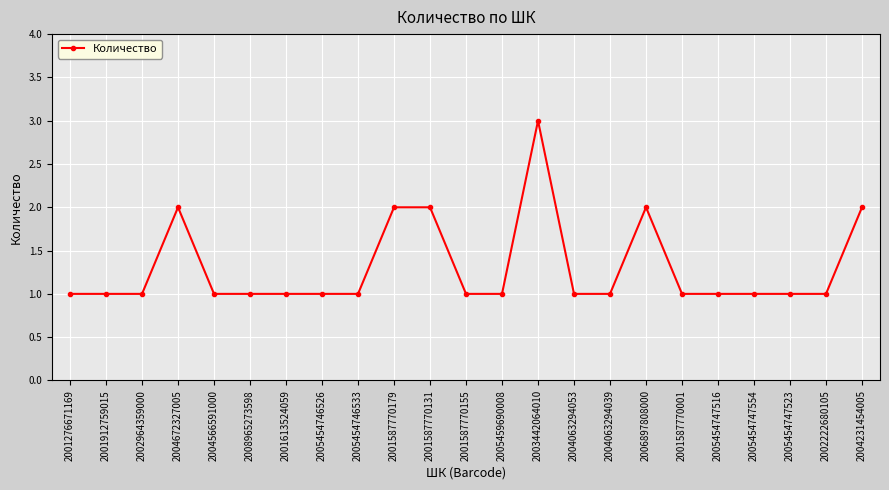

What is the ratio of the value at 2005454747523 to the value at 2005454747516?

1.0